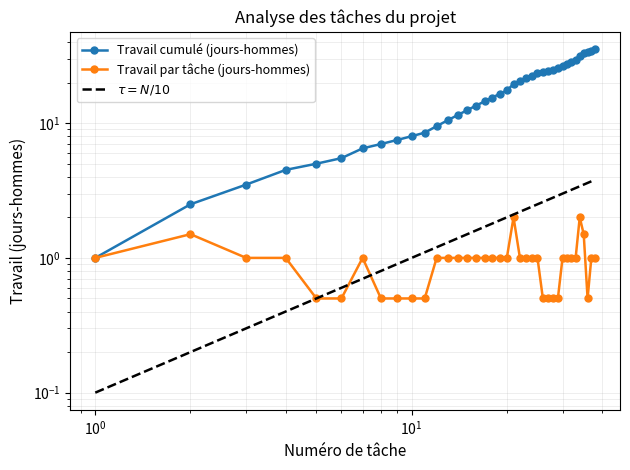

What is the difference between the maximum and minimum values in the Travail cumulé (jours-hommes) series?

34.5